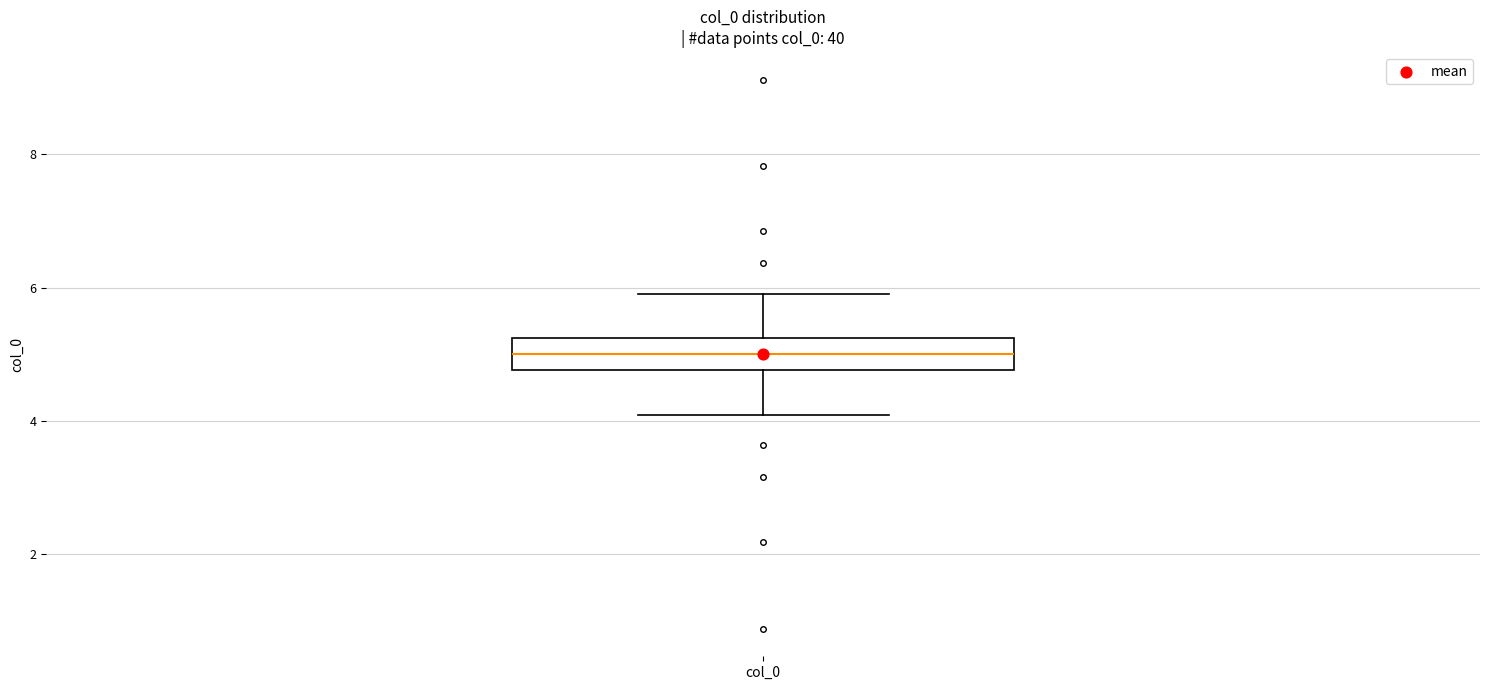

Read this box plot against the y-axis: the position of the median line, the range covered by the box, and the ends of both whiskers. The values are not printed on the chart, so give them approximately, as read against the axis.

median 5.0, box 4.8 to 5.2, whiskers 4.0 to 6.0